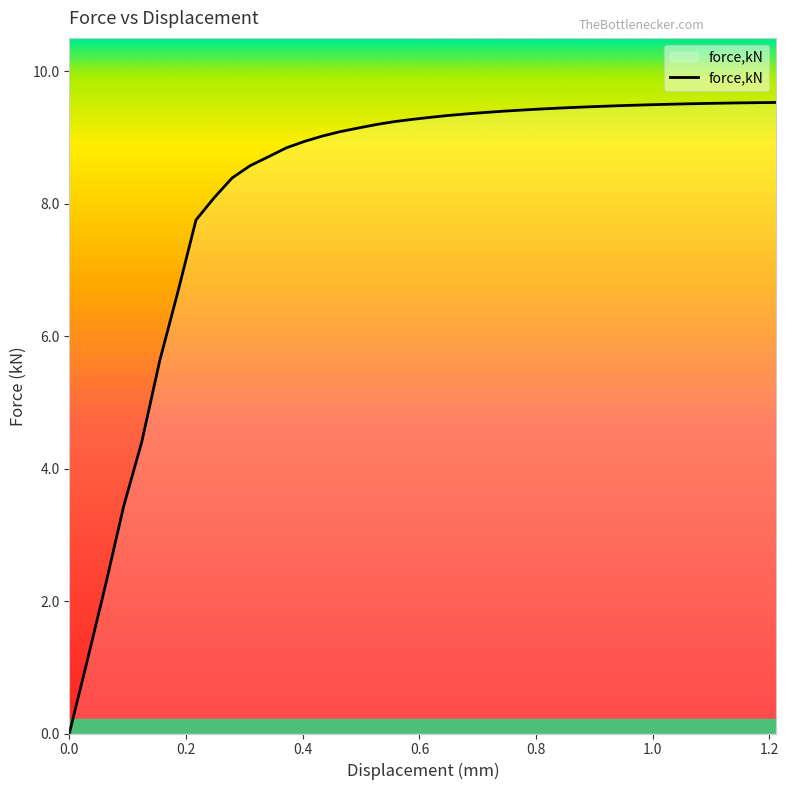

Does the chart have visible grid lines?

No